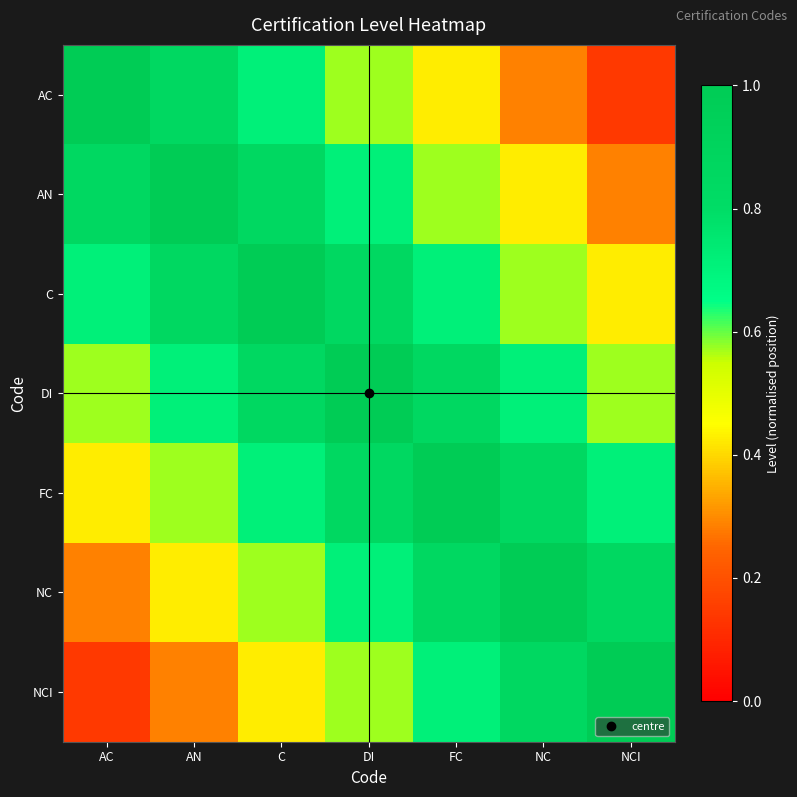

What is the maximum value shown in the chart?

1.0